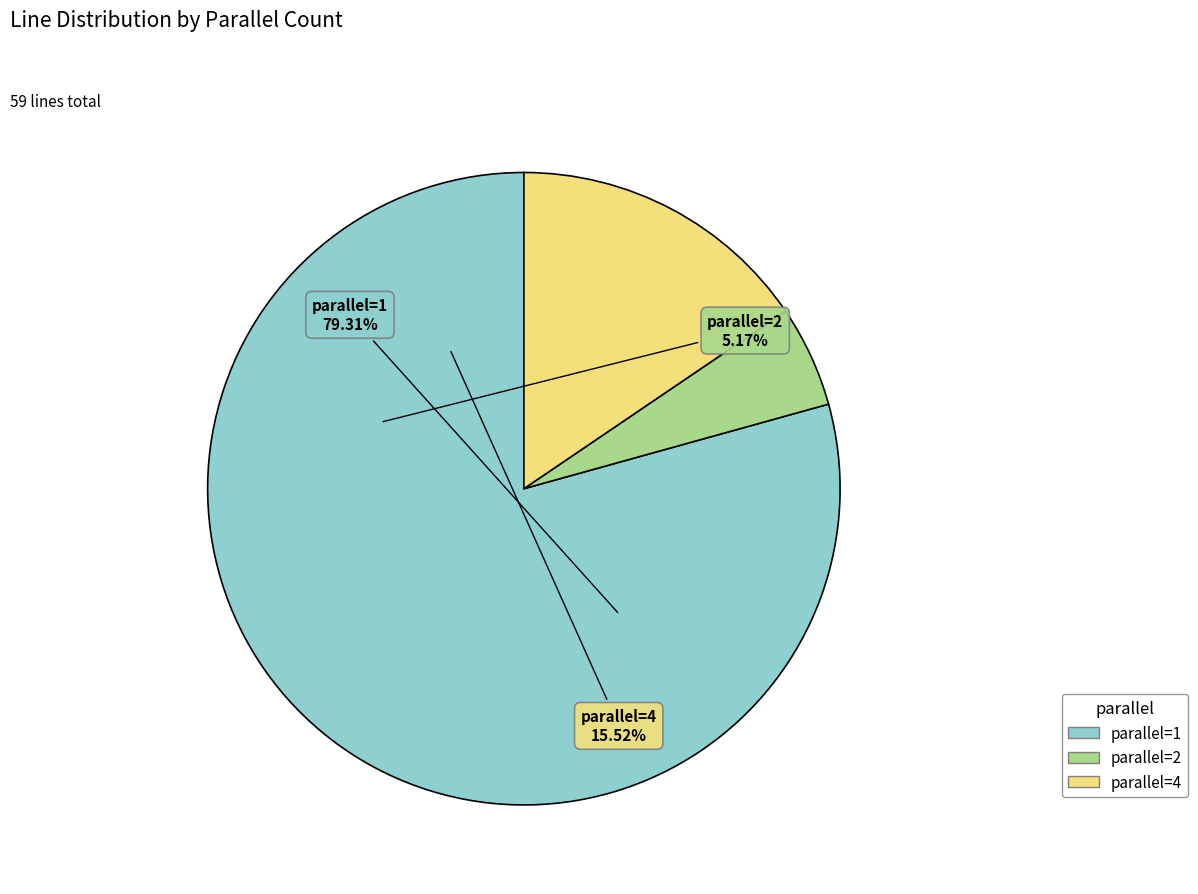

How many slices are in this pie chart?

3